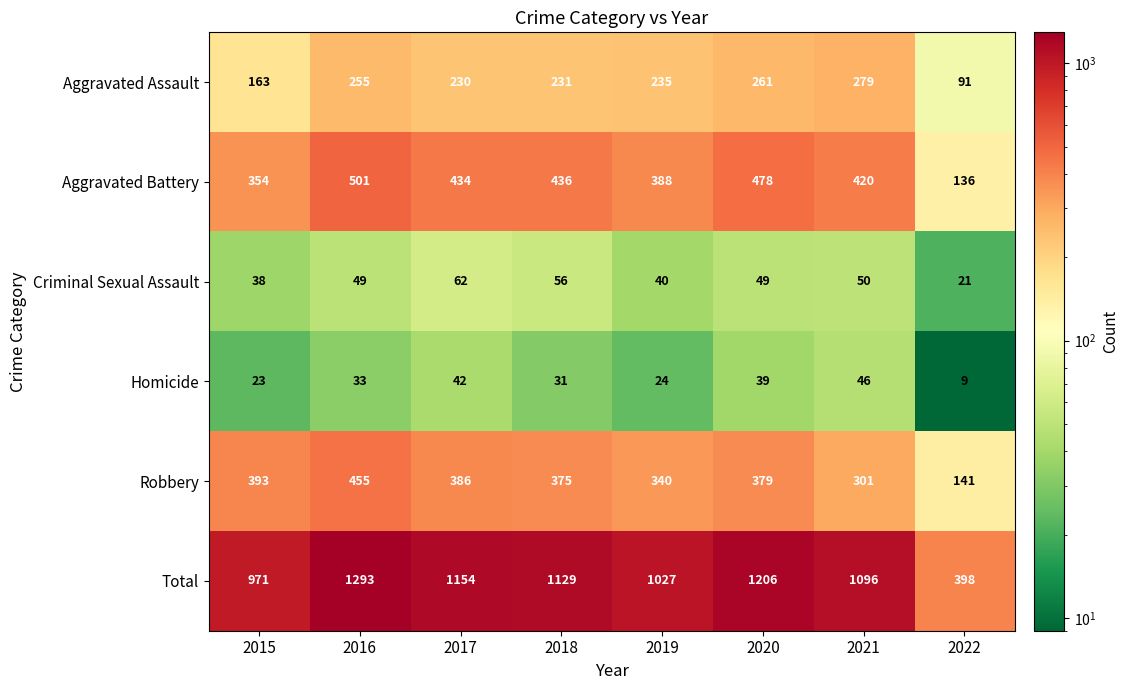

What is the spread (max minus min) of values at 2015?

948